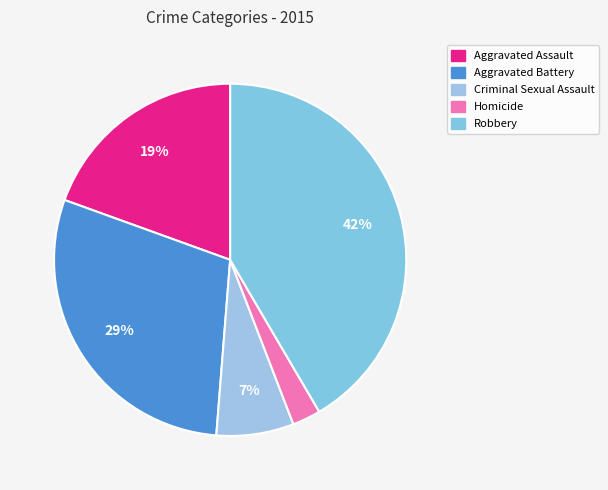

How many slices are in this pie chart?

5